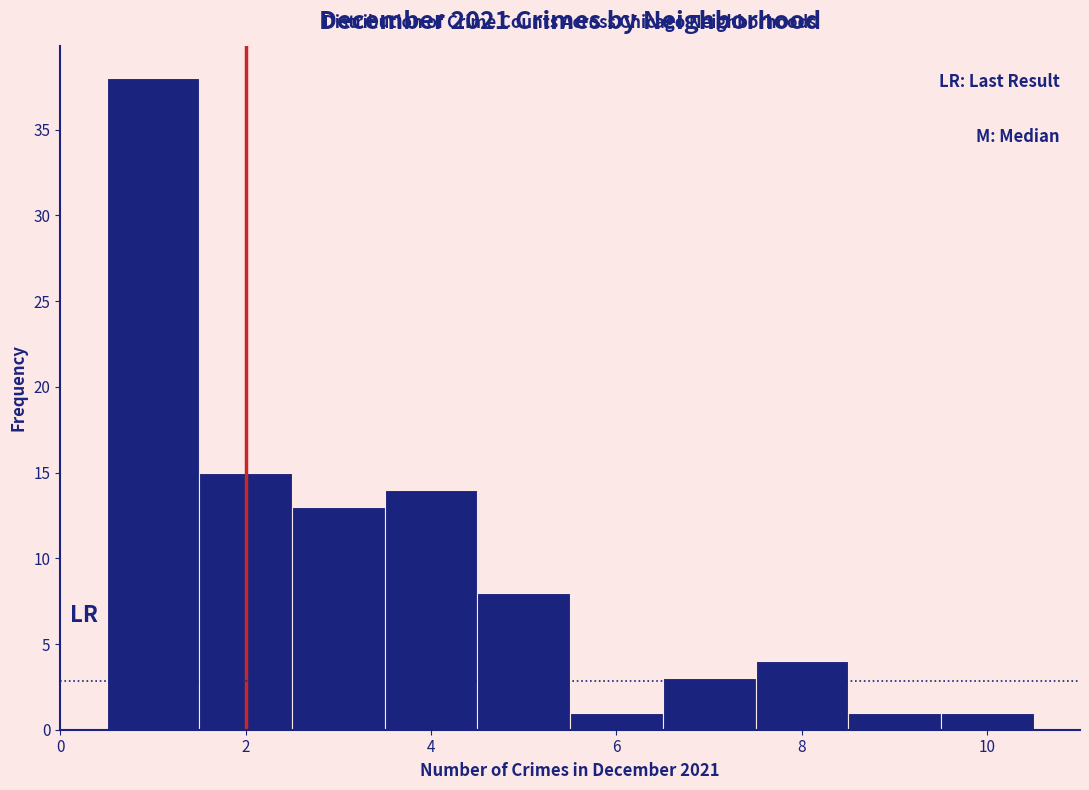

Reading left to right, transcribe this chart: for each bar, give the range it covers on the x-axis and its height. Neither the bar edges nor the heights are printed on the chart, so give them approximately, as read against the axes.

0.5 to 1.5: 38
1.5 to 2.5: 15
2.5 to 3.5: 13
3.5 to 4.5: 14
4.5 to 5.5: 8
5.5 to 6.5: 1
6.5 to 7.5: 3
7.5 to 8.5: 4
8.5 to 9.5: 1
9.5 to 10.5: 1